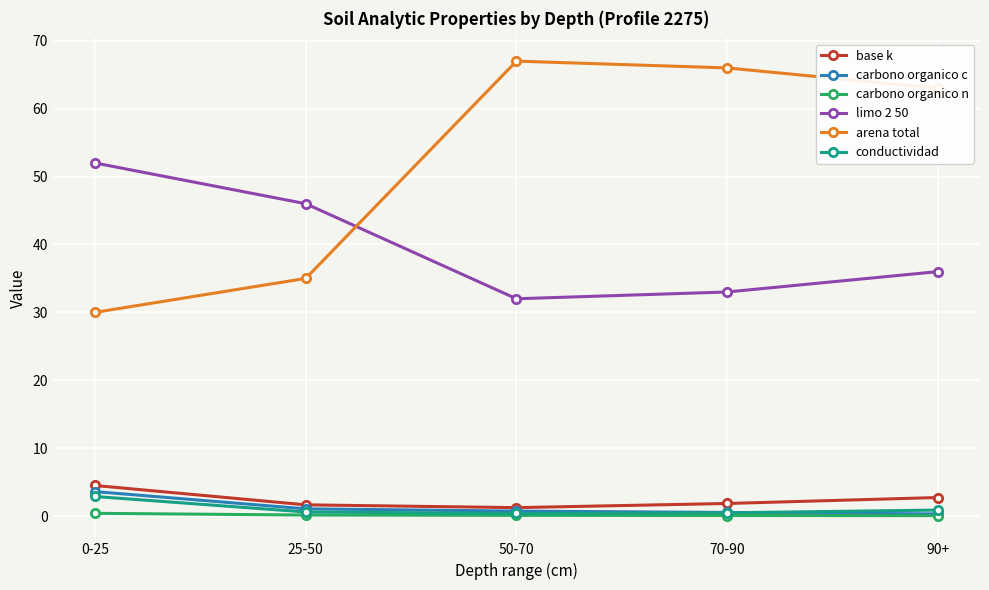

True or false: base k has more than 2 interior local peaks.

False